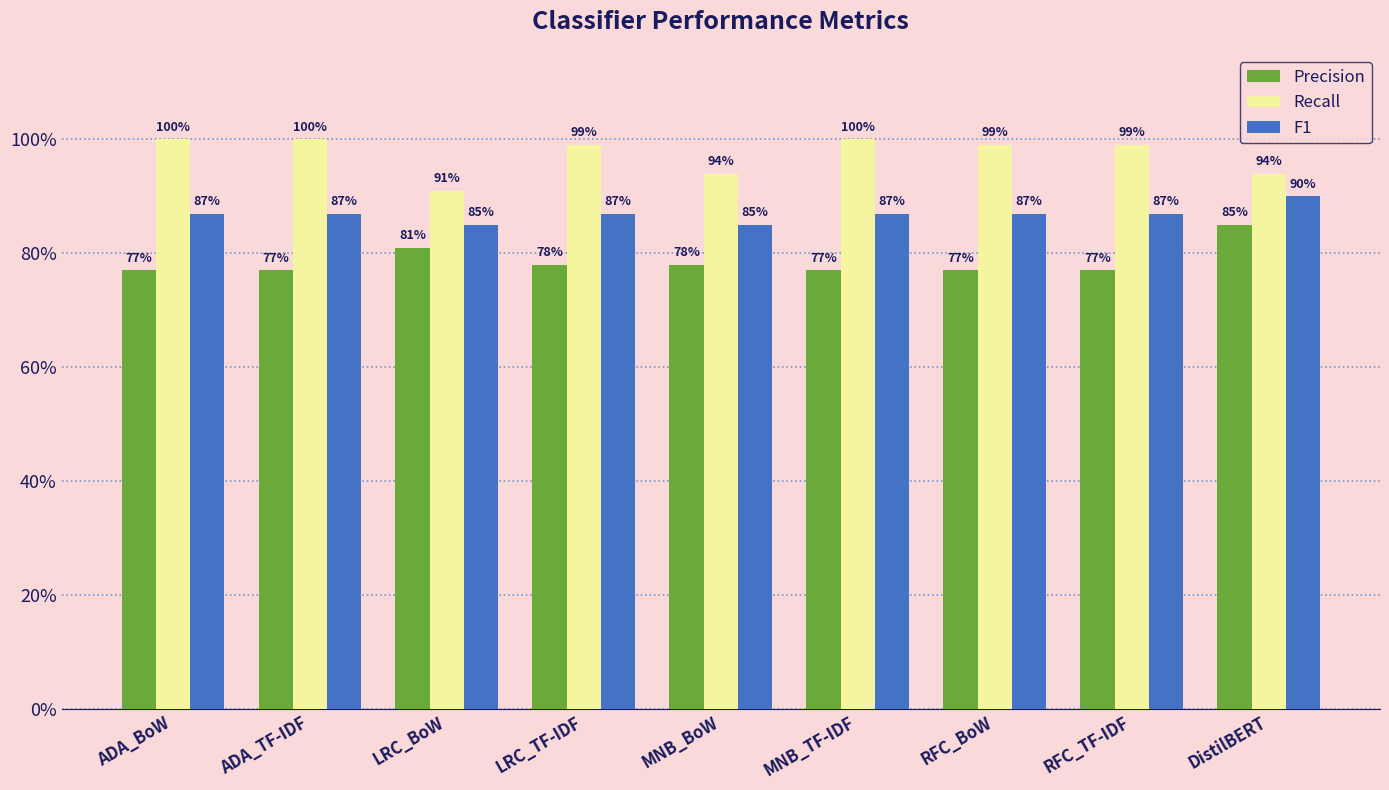

What is the approximate value of F1 at RFC_TF-IDF?

0.9